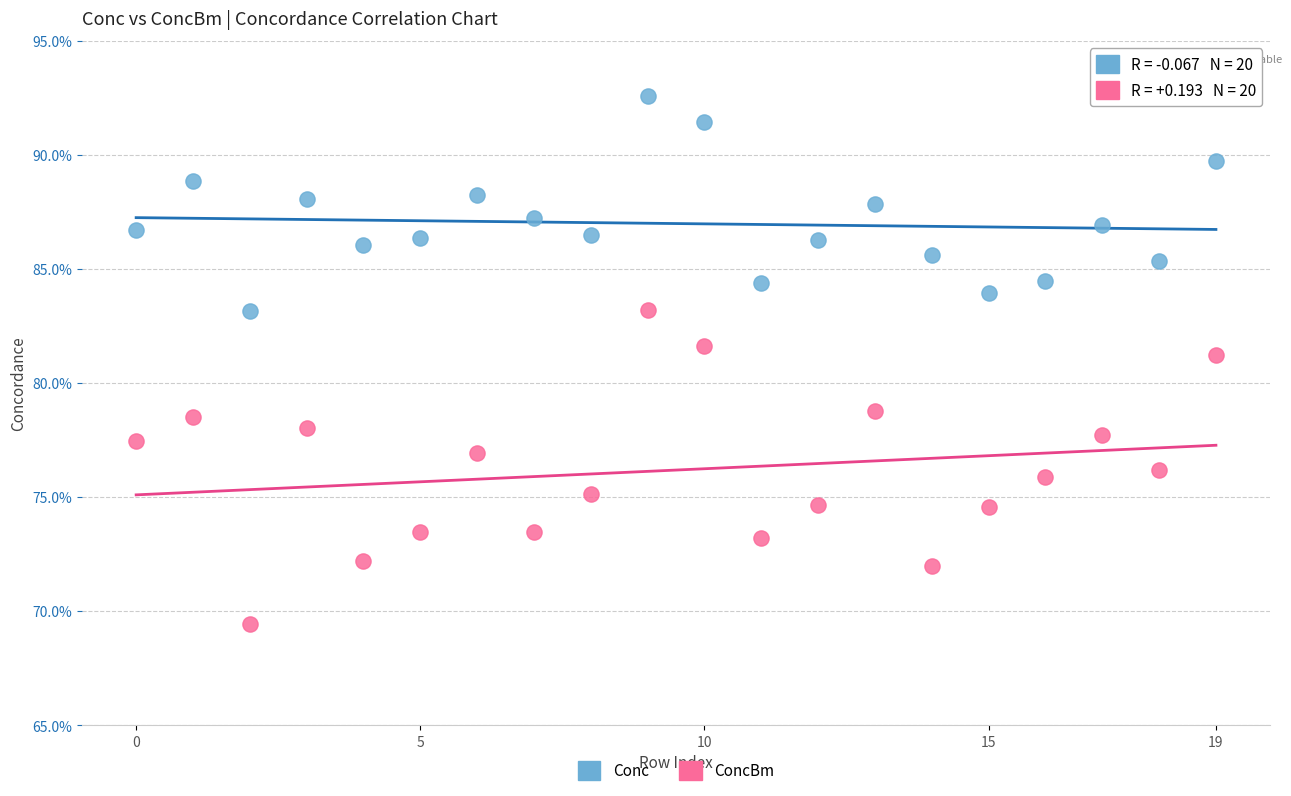

Which series reaches the minimum Y coordinate?

ConcBm